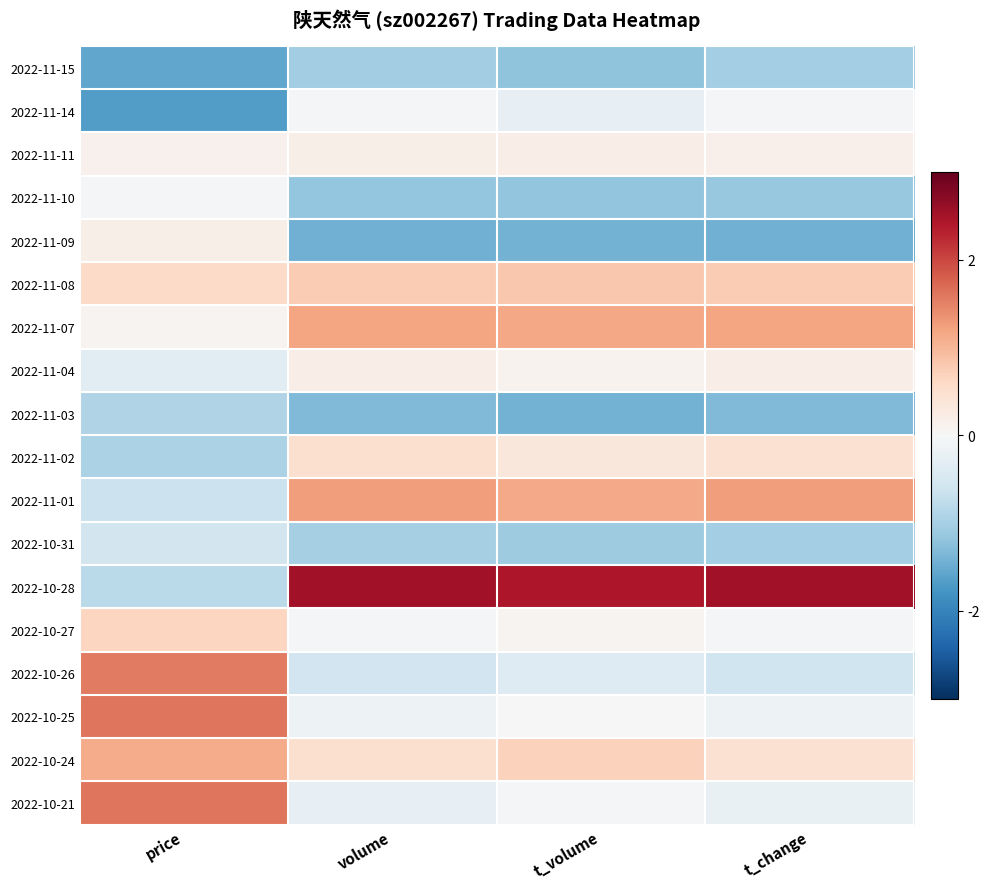

At how many categories does at least one series exceed 1?

4